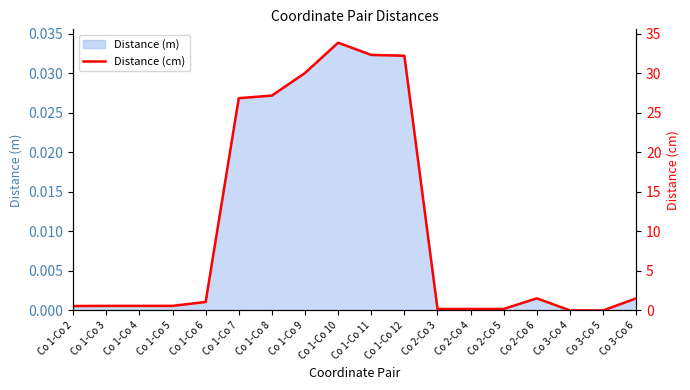

The value at Co 1-Co 2 is 1.0. True or false?

False